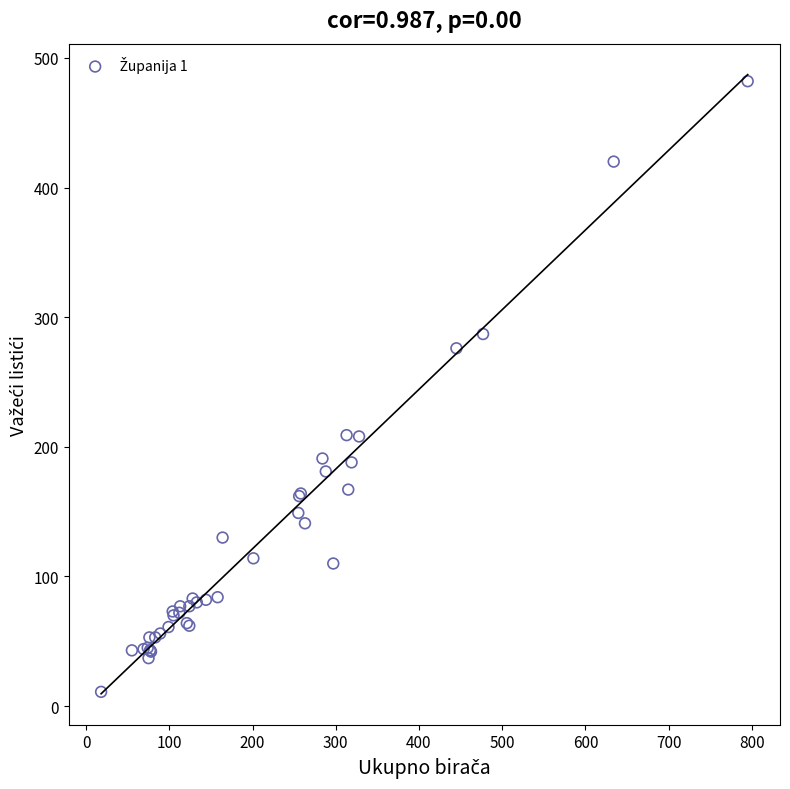

What Y value in the scatter plot is closest to 246?

276